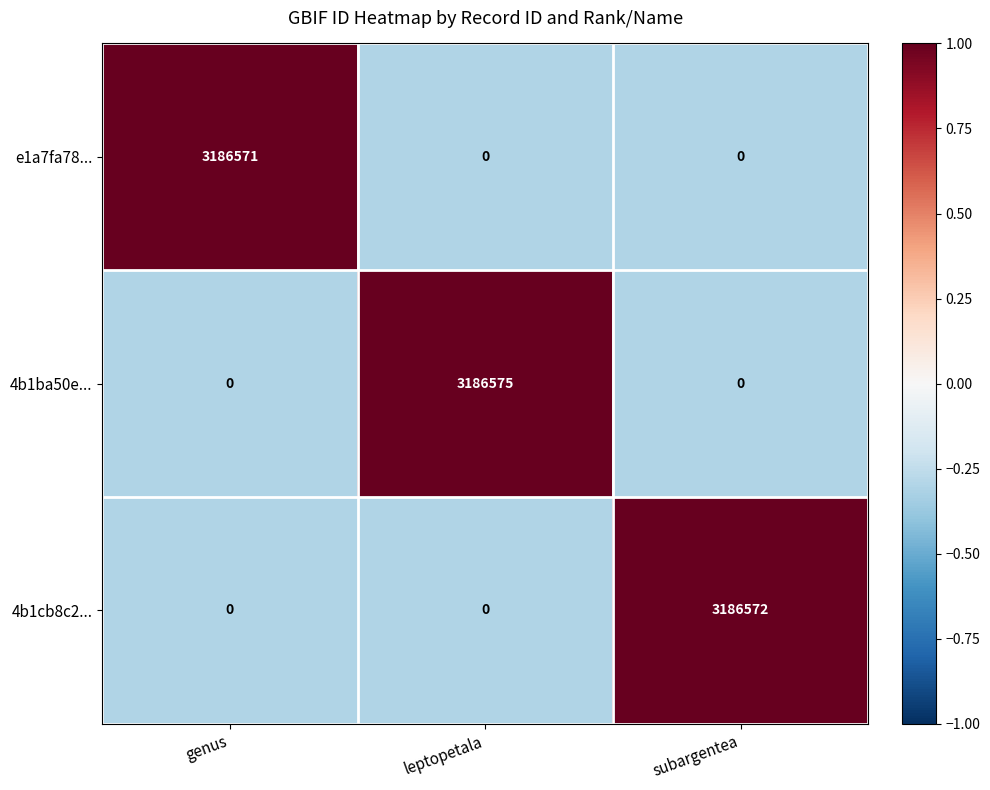

Which series has the largest total across all categories?

4b1ba50e...